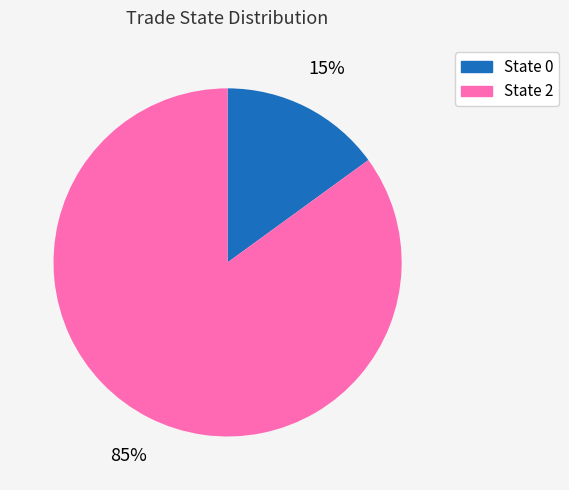

To the nearest percent, what is the average slice percentage?

50%